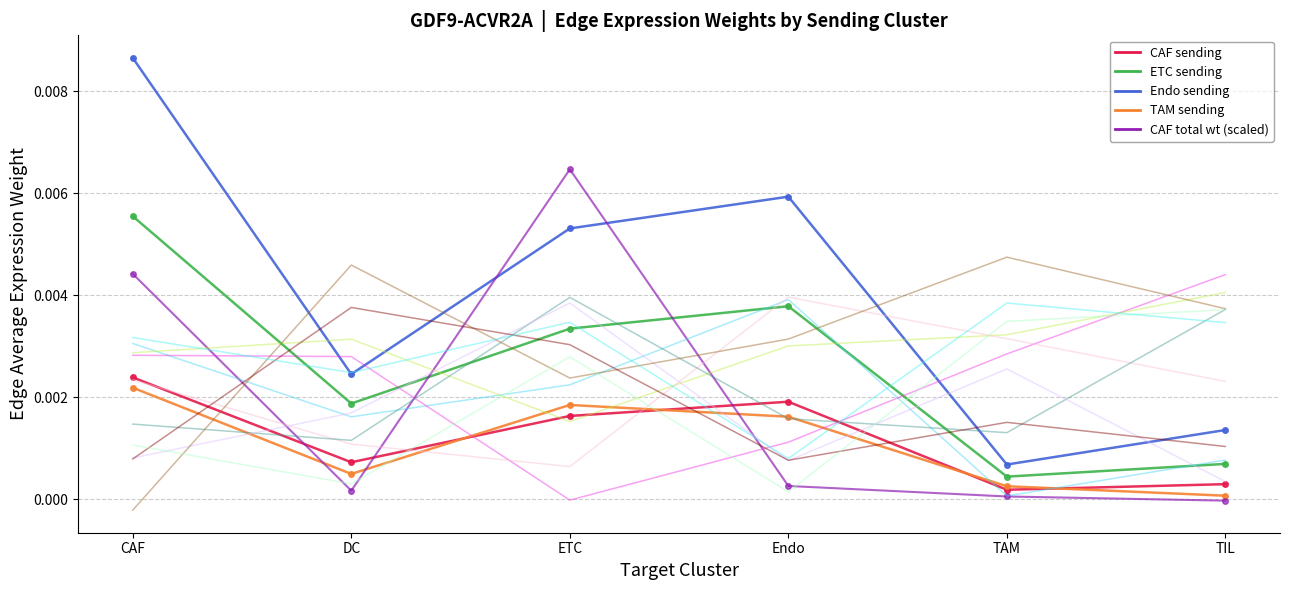

At which category does CAF total wt (scaled) reach its first local peak?

ETC